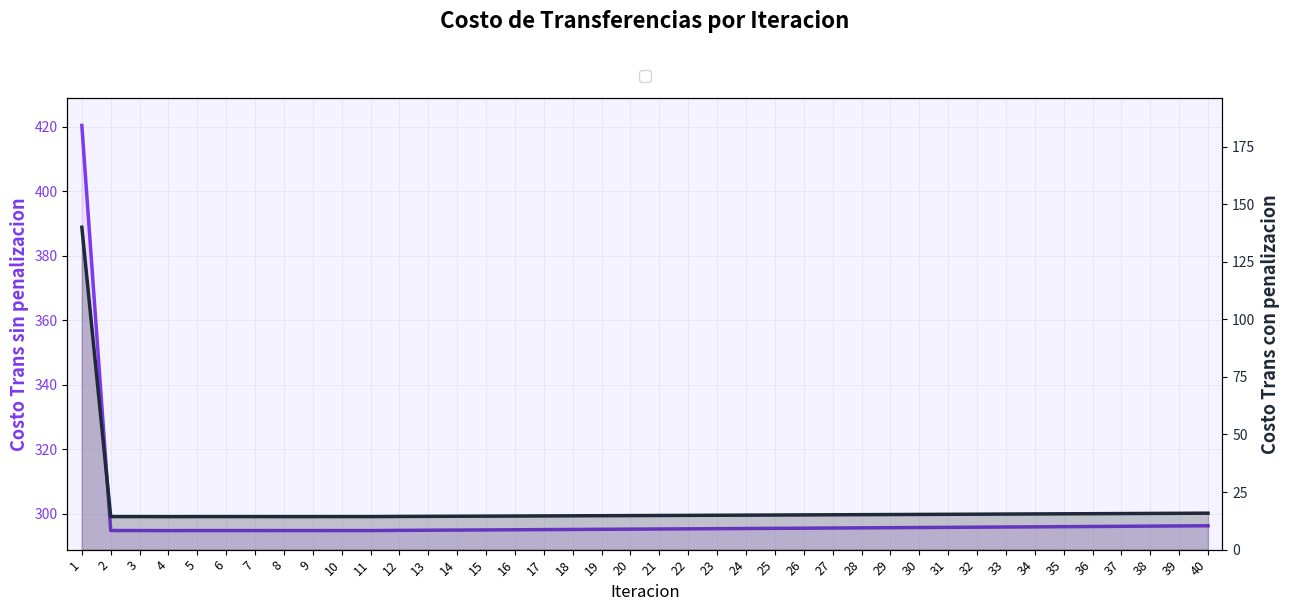

Where is Costo Trans con penalizacion nearest to the value 77?

40